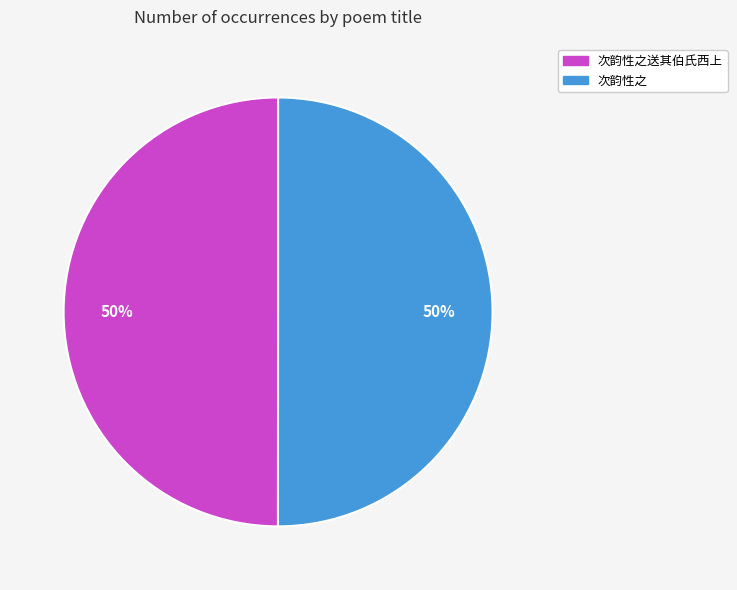

To the nearest percent, what is the average slice percentage?

50%